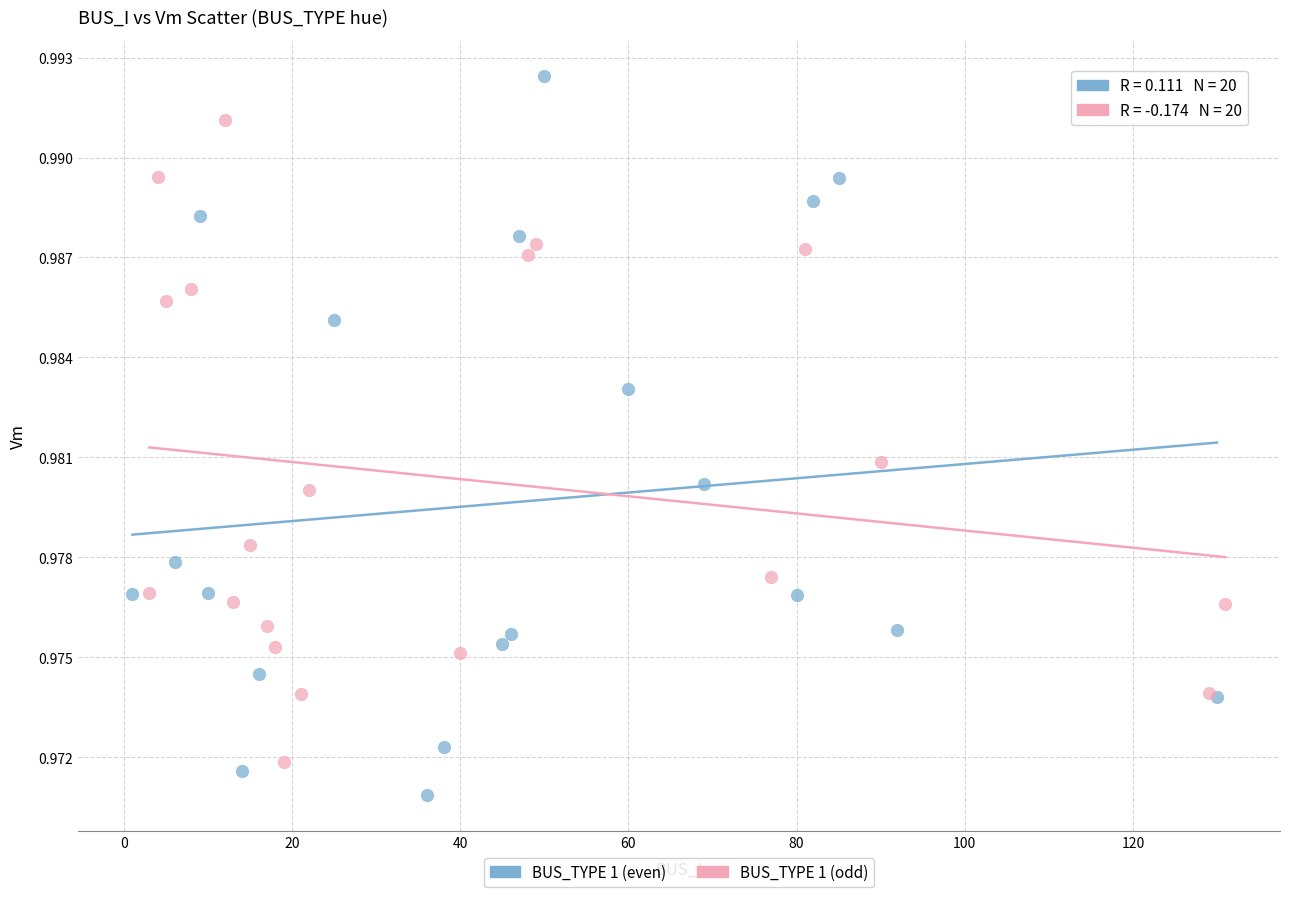

Which series reaches the minimum Y coordinate?

BUS_TYPE 1 (even)